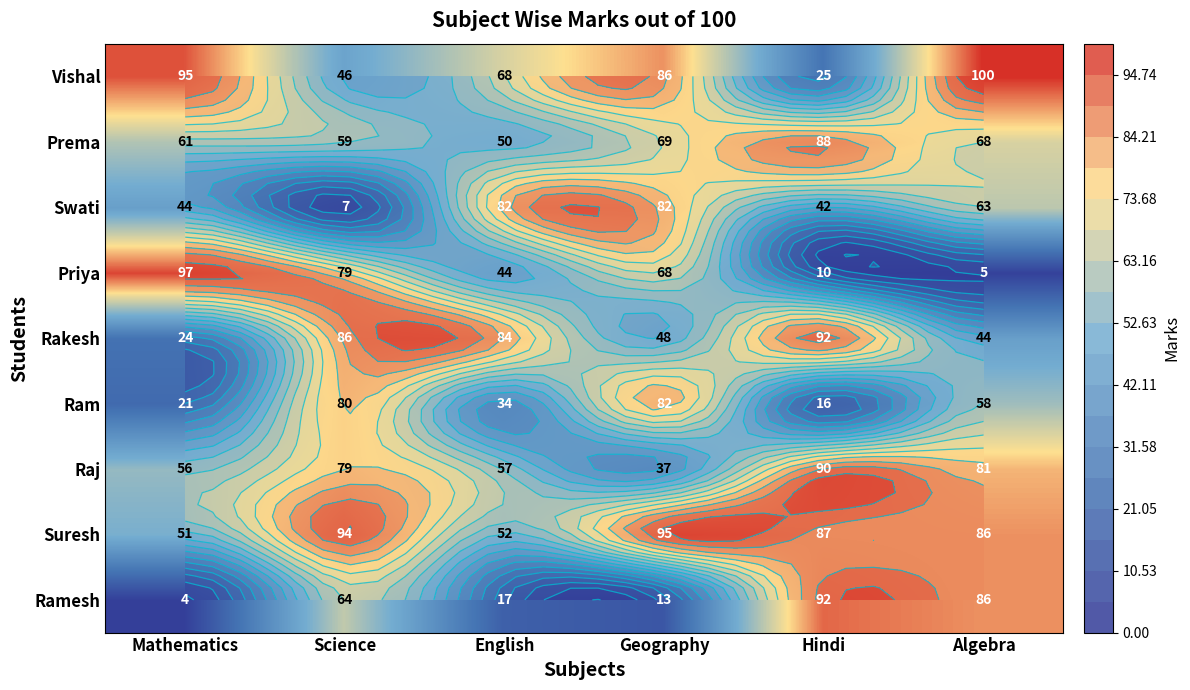

Read the Priya value at Geography, to the nearest 10.

70